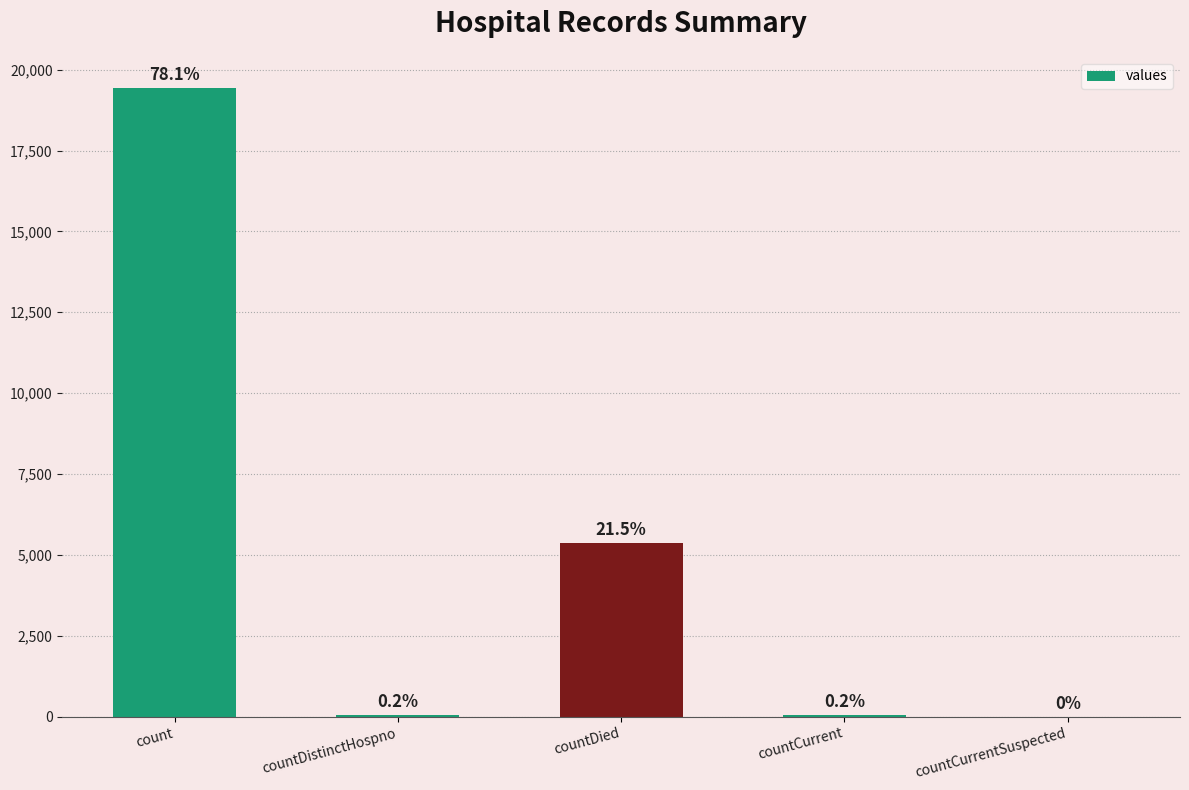

What is the change in value from count to countCurrent?

-19360